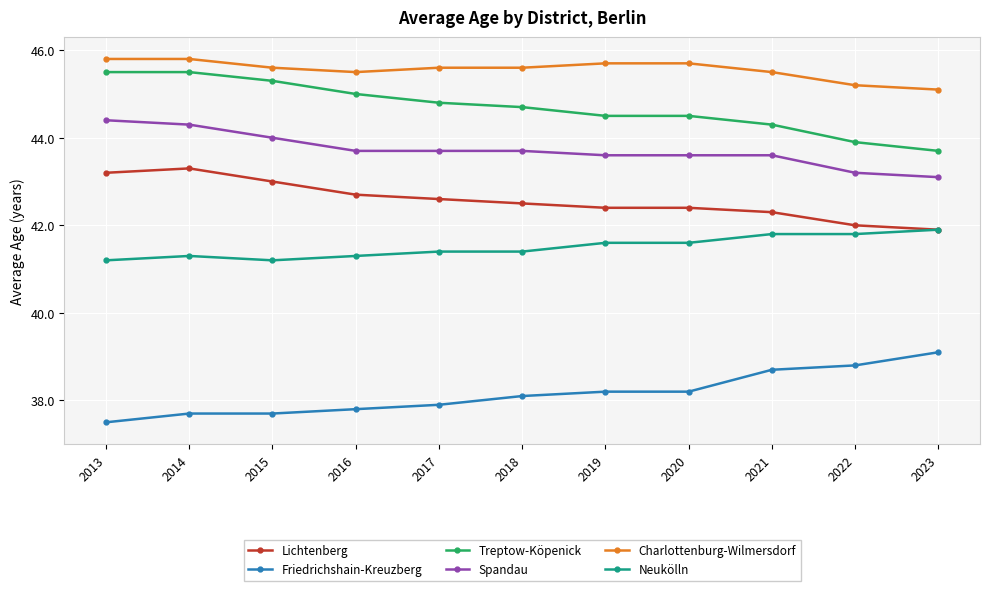

How many lines are shown in the chart?

6